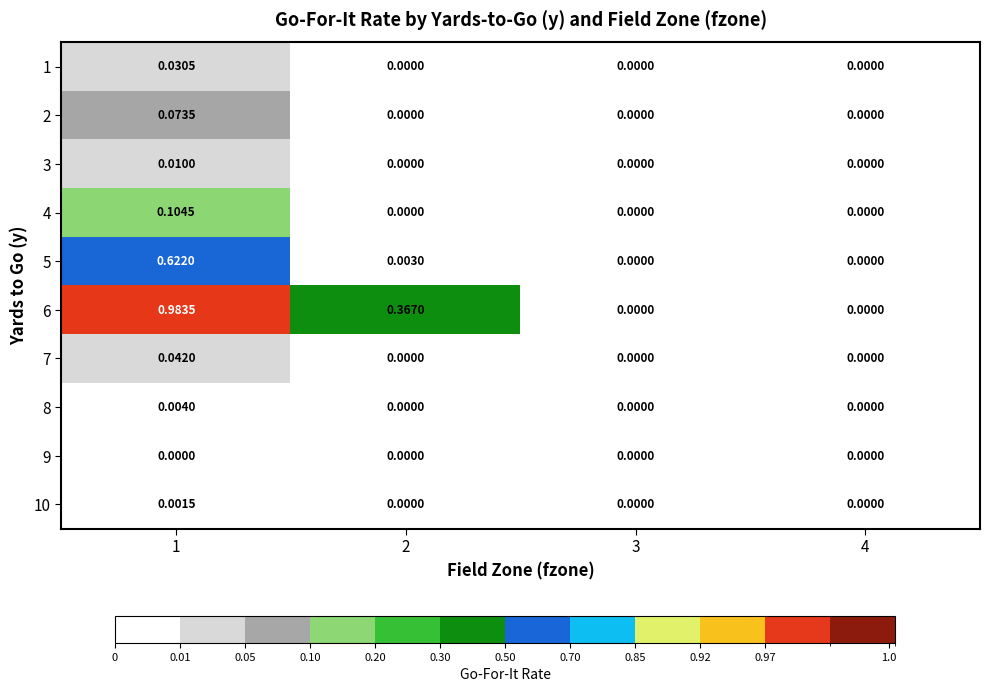

Between 1 and 4, which series saw the biggest shift?

6